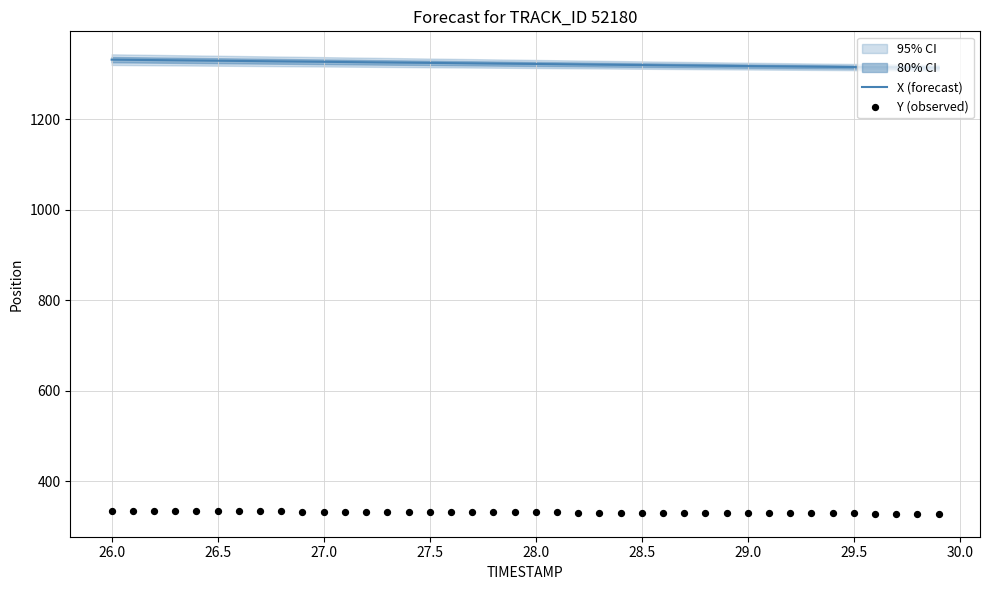

What are all the series names shown in the legend?

X (forecast), Y (observed)